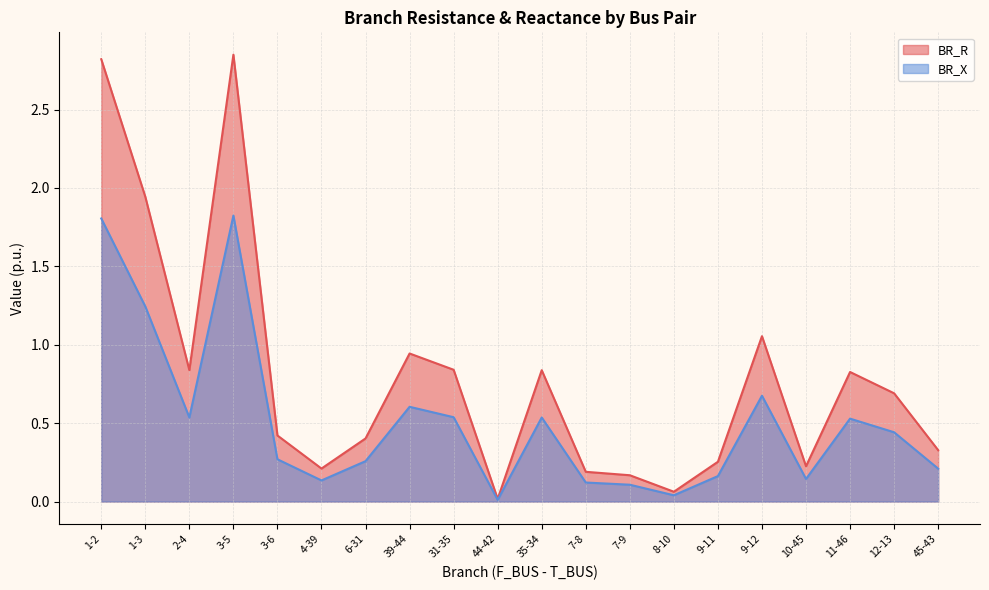

What is the difference between the second highest and minimum values in the BR_R series?

2.8